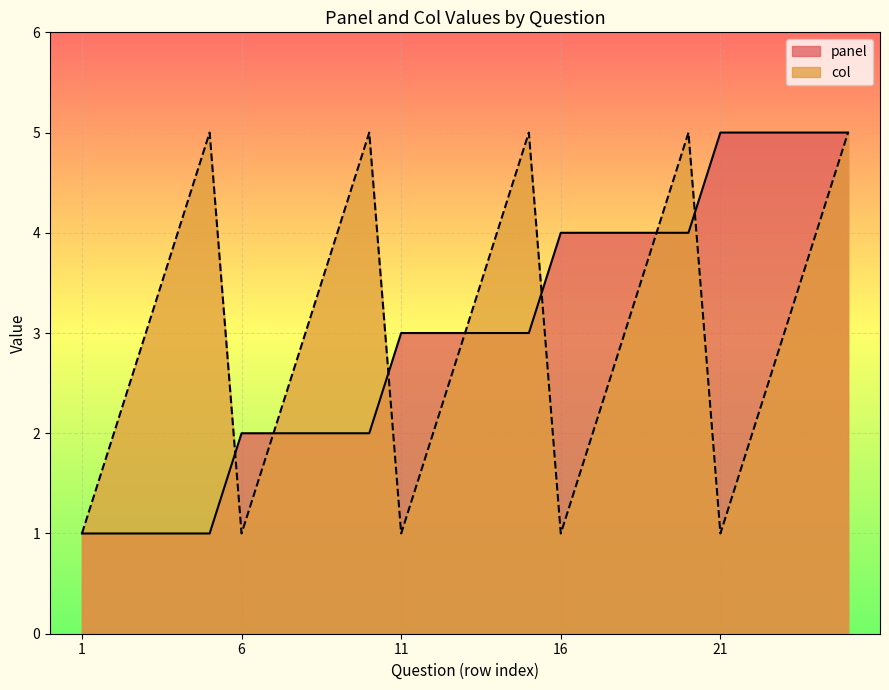

What is the difference between the maximum and second lowest values in the col series?

4